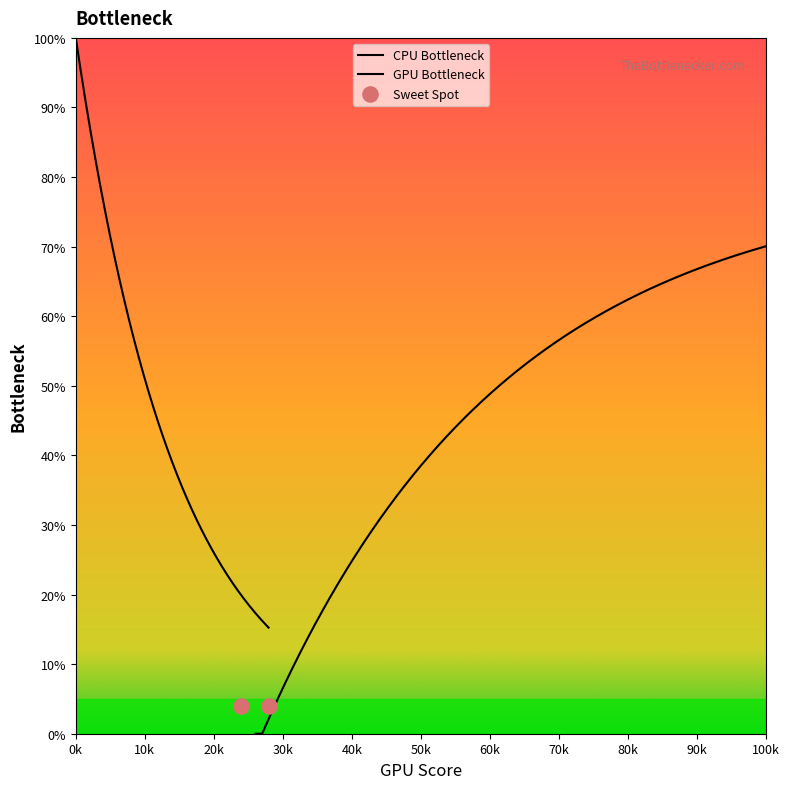

At how many categories does at least one series exceed 47?

35